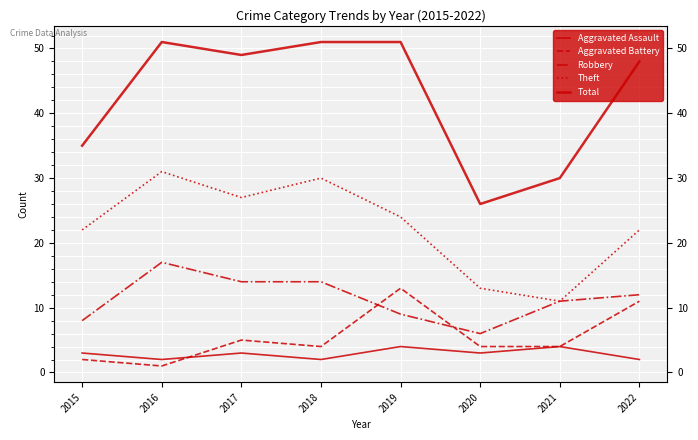

What is the maximum value for Robbery?

17